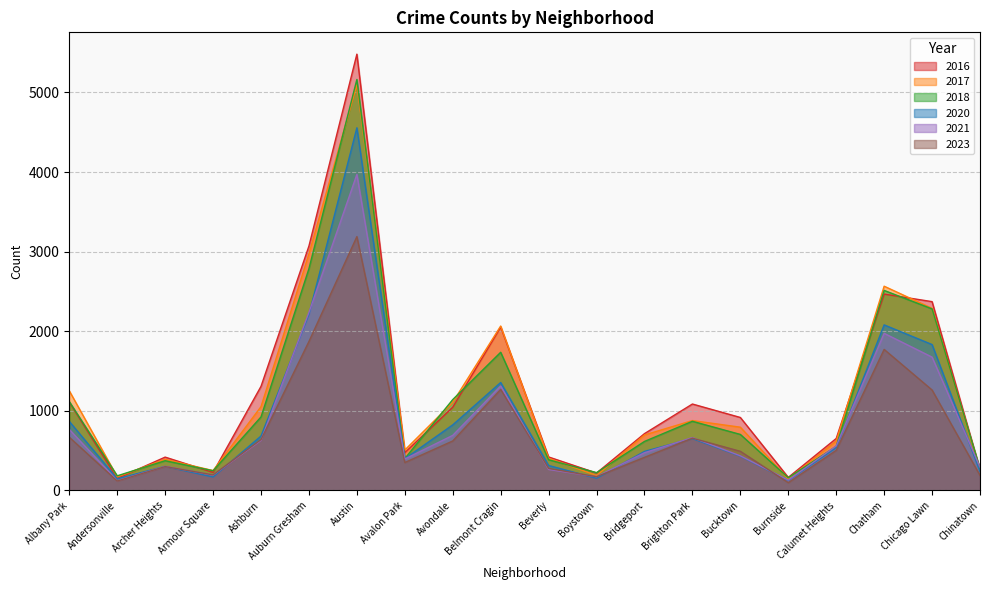

What is the highest value of the 2020 series?

4556